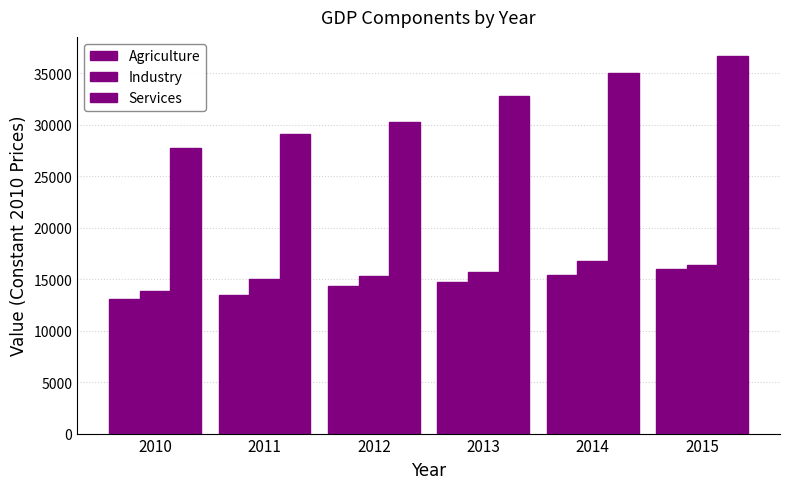

What is the sum of all Agriculture values?

86891.1